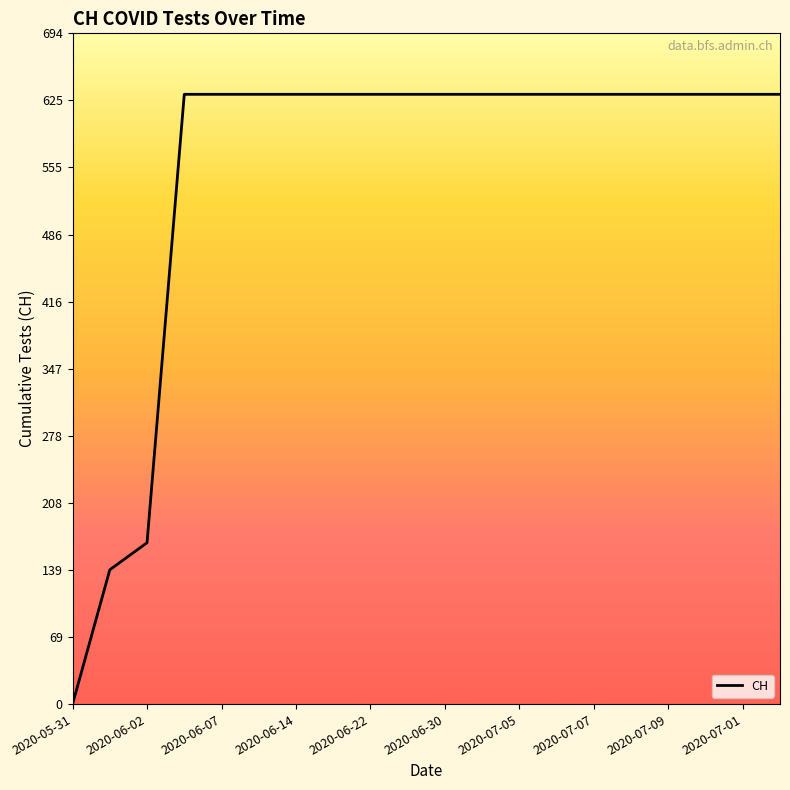

What is the greatest value displayed?

631